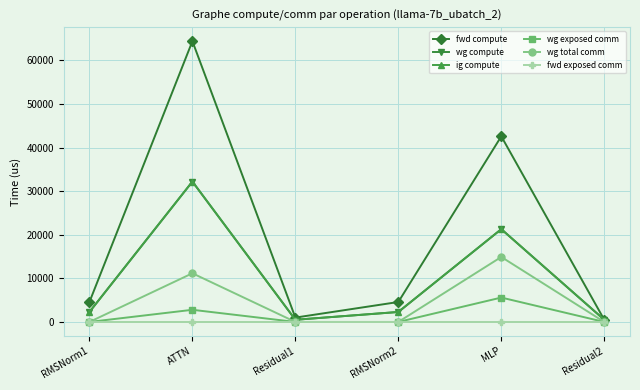

Is this an area chart (filled region under the line)?

No